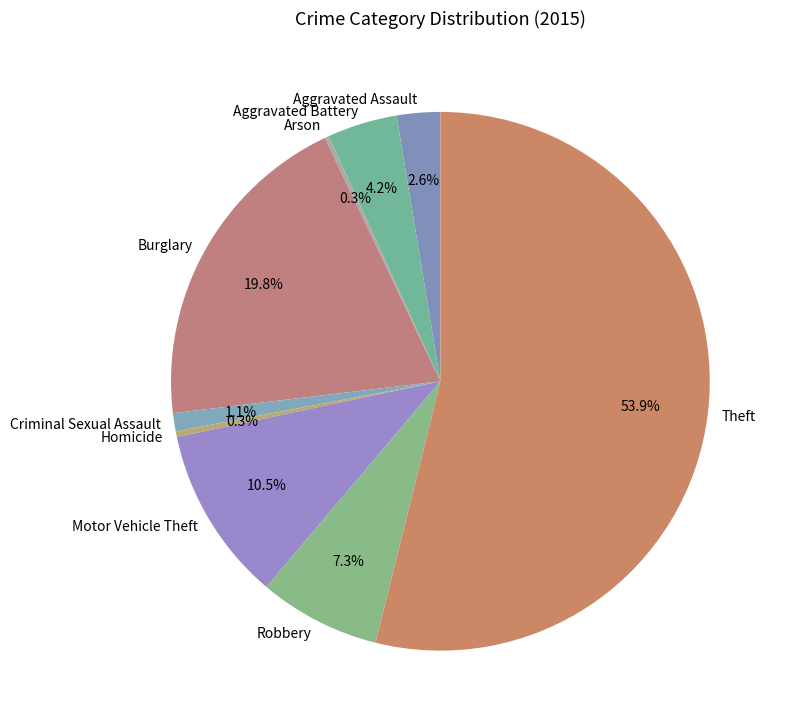

To the nearest percent, what is the difference between the largest and smallest slice percentages?

54%